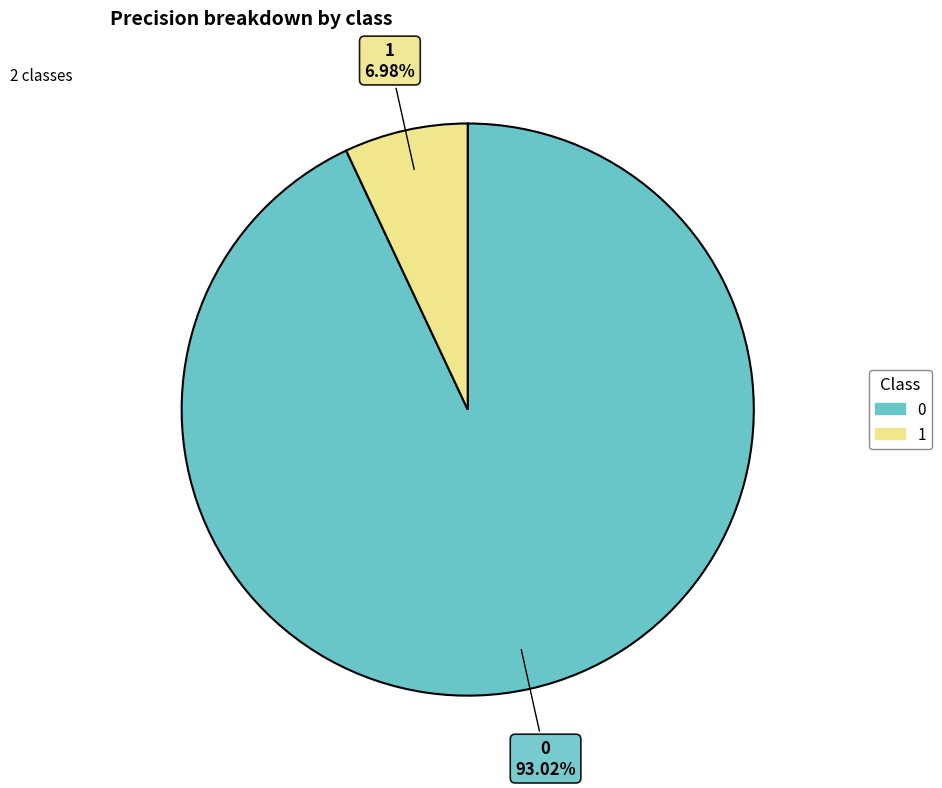

True or false: 0 accounts for 87% of the total.

False